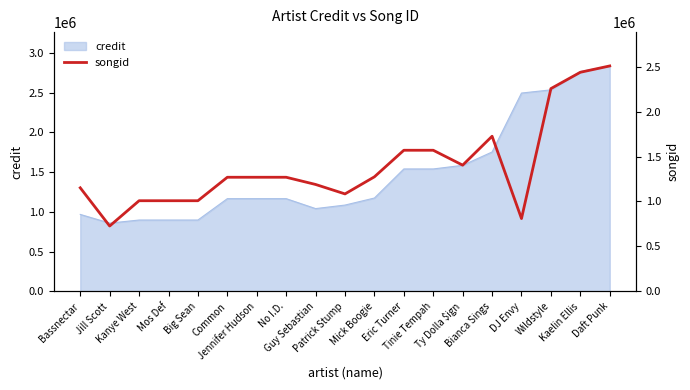

Which label corresponds to the smallest value in the chart?

Jill Scott